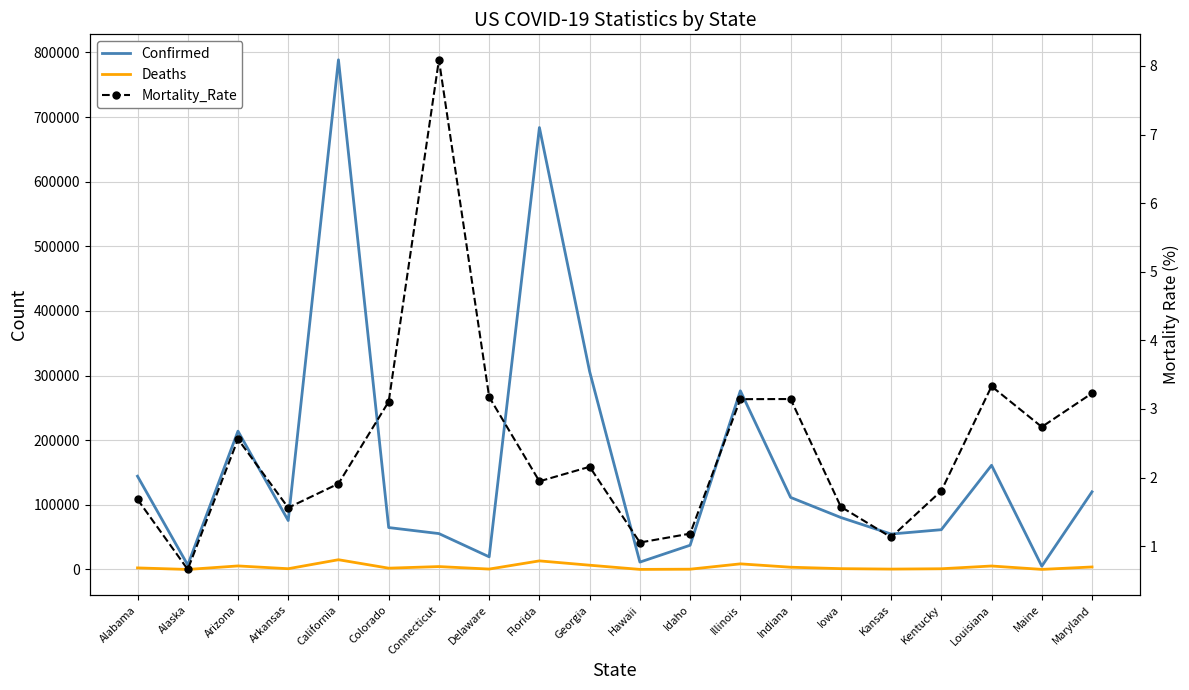

How many lines are shown in the chart?

3